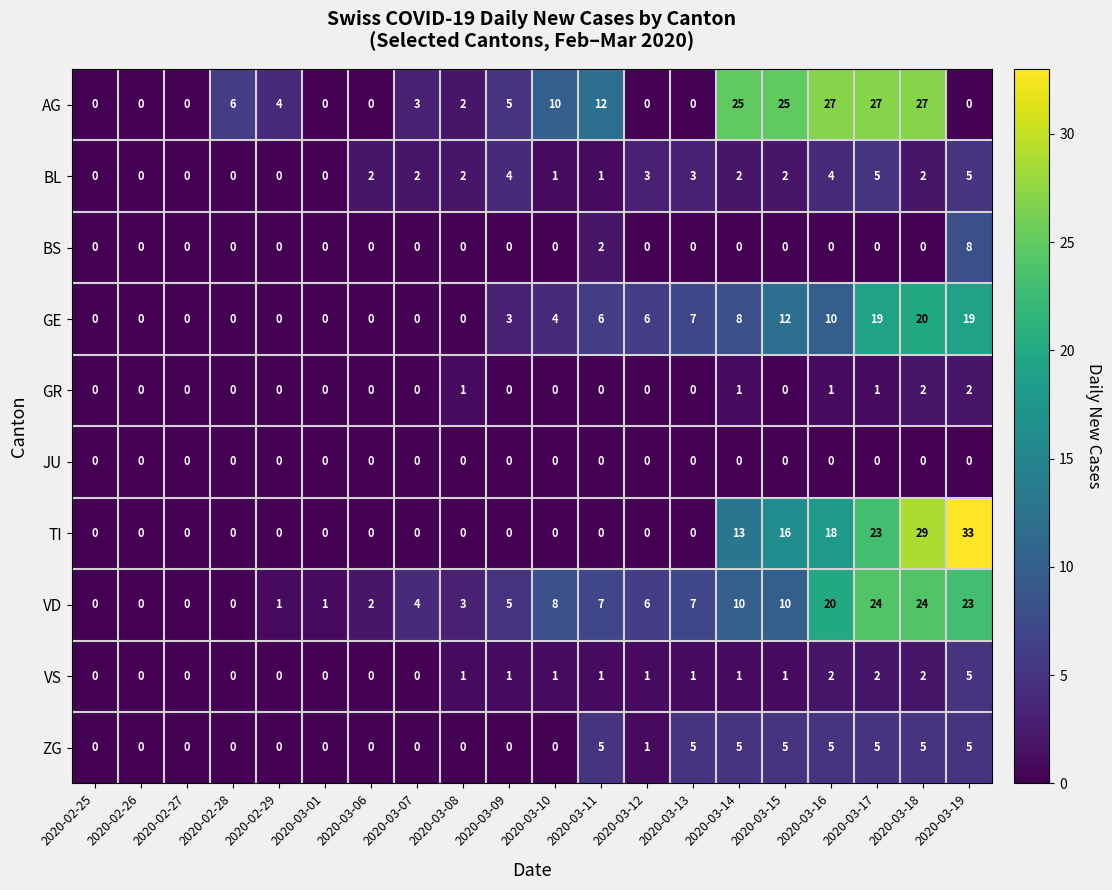

True or false: VD has a value of 20 at 2020-03-16.

True